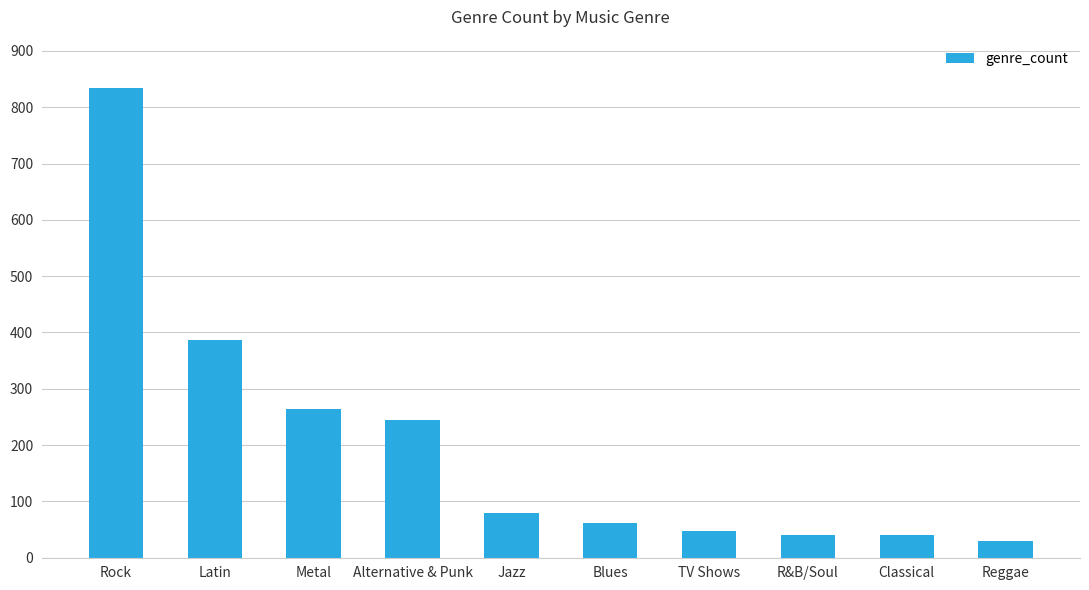

What is the change in value from Metal to Alternative & Punk?

-20